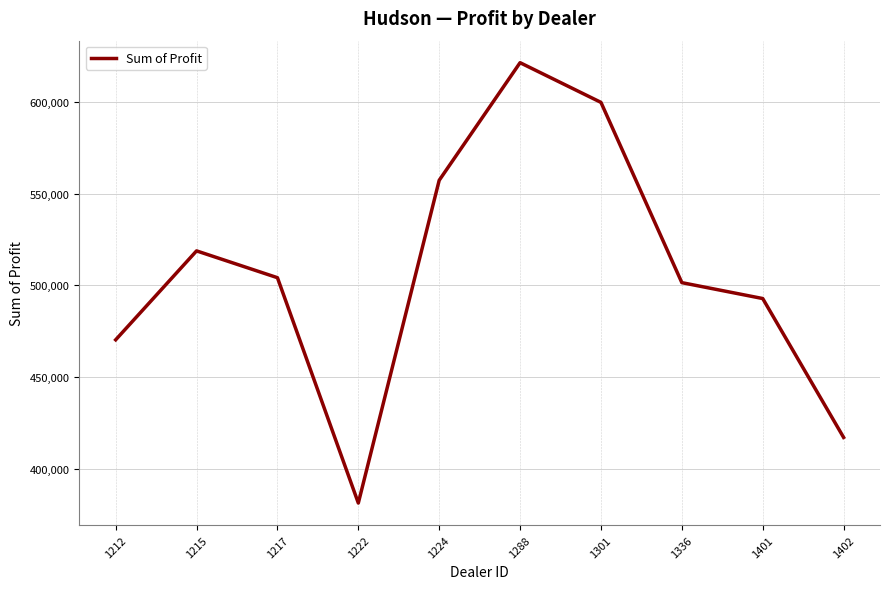

What is the maximum value shown in the chart?

621153.0